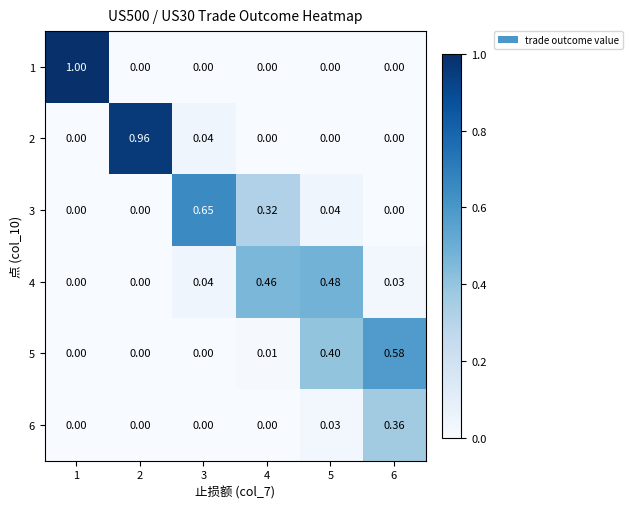

Reading left to right, list all the values displayed in this chart.

1: 1=1.0	2=0.0	3=0.0	4=0.0	5=0.0	6=0.0
2: 1=0.0	2=1.0	3=0.0	4=0.0	5=0.0	6=0.0
3: 1=0.0	2=0.0	3=0.7	4=0.3	5=0.0	6=0.0
4: 1=0.0	2=0.0	3=0.0	4=0.5	5=0.5	6=0.0
5: 1=0.0	2=0.0	3=0.0	4=0.0	5=0.4	6=0.6
6: 1=0.0	2=0.0	3=0.0	4=0.0	5=0.0	6=0.4